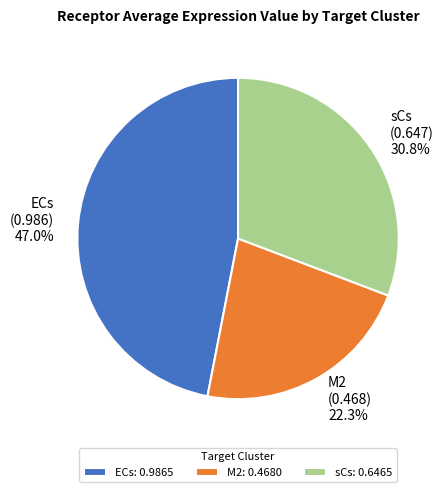

To the nearest percent, what percentage of the pie is sCs?

31%